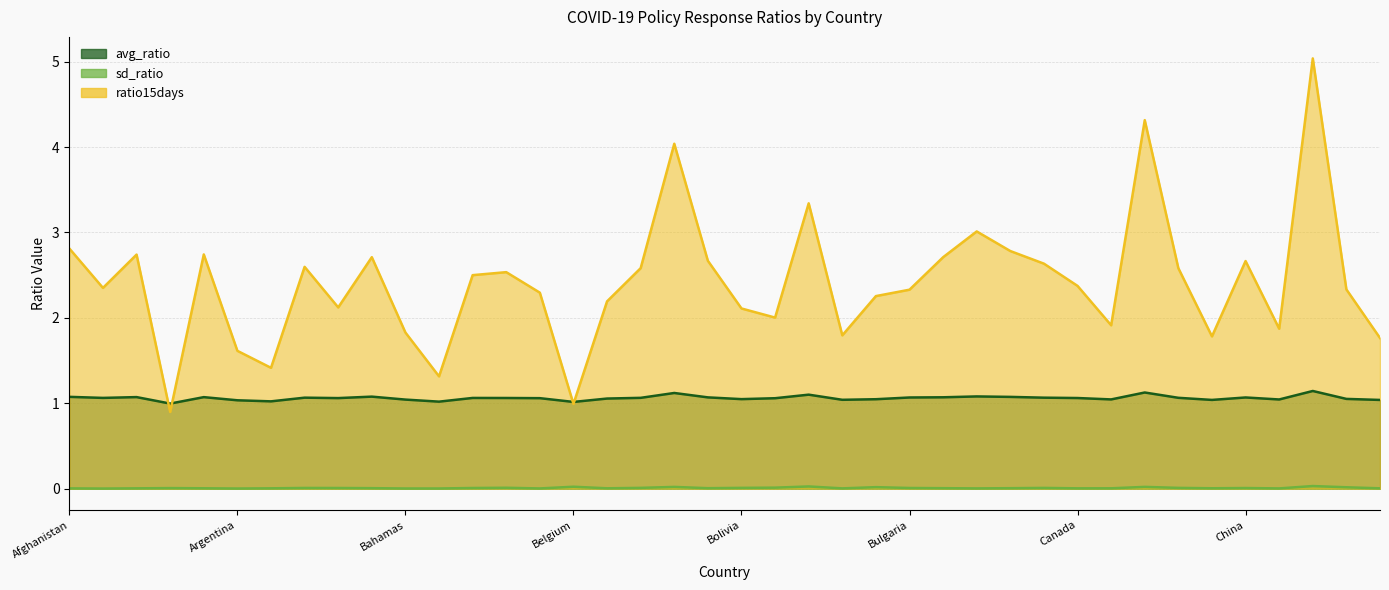

True or false: avg_ratio and sd_ratio cross at least once.

False